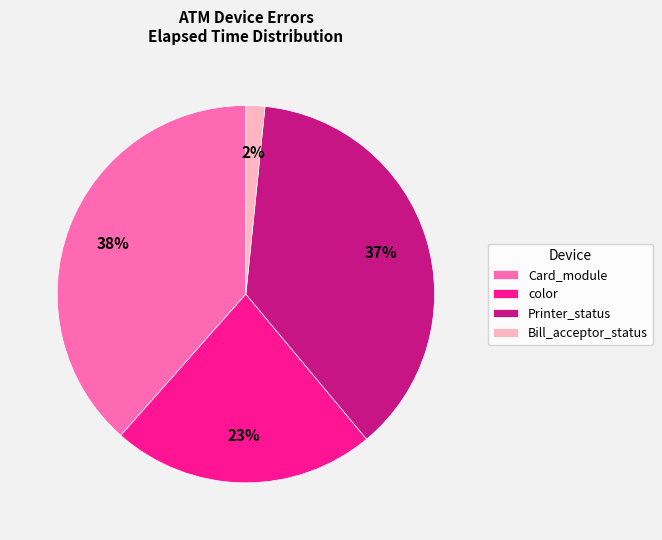

How many slices are in this pie chart?

4